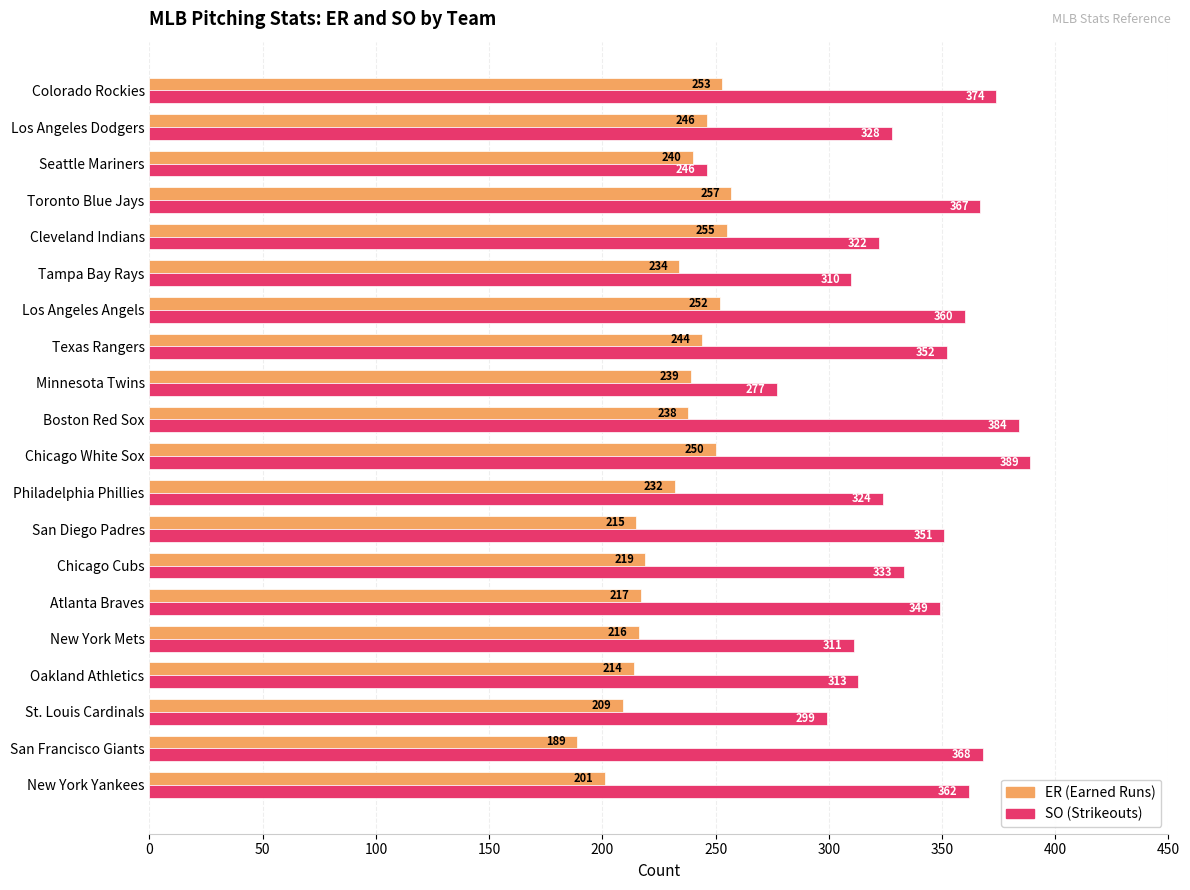

What is the maximum value shown in the chart?

389